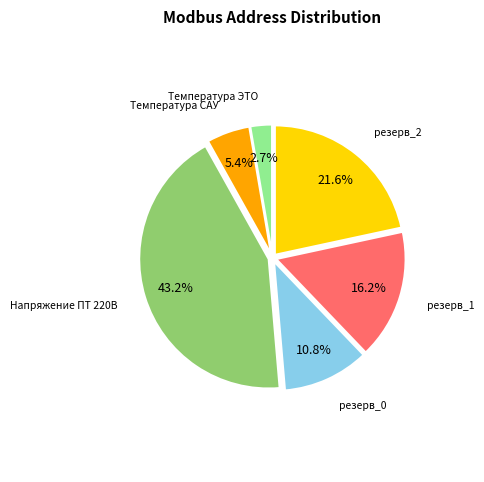

Is there any slice that represents more than half of the pie?

No